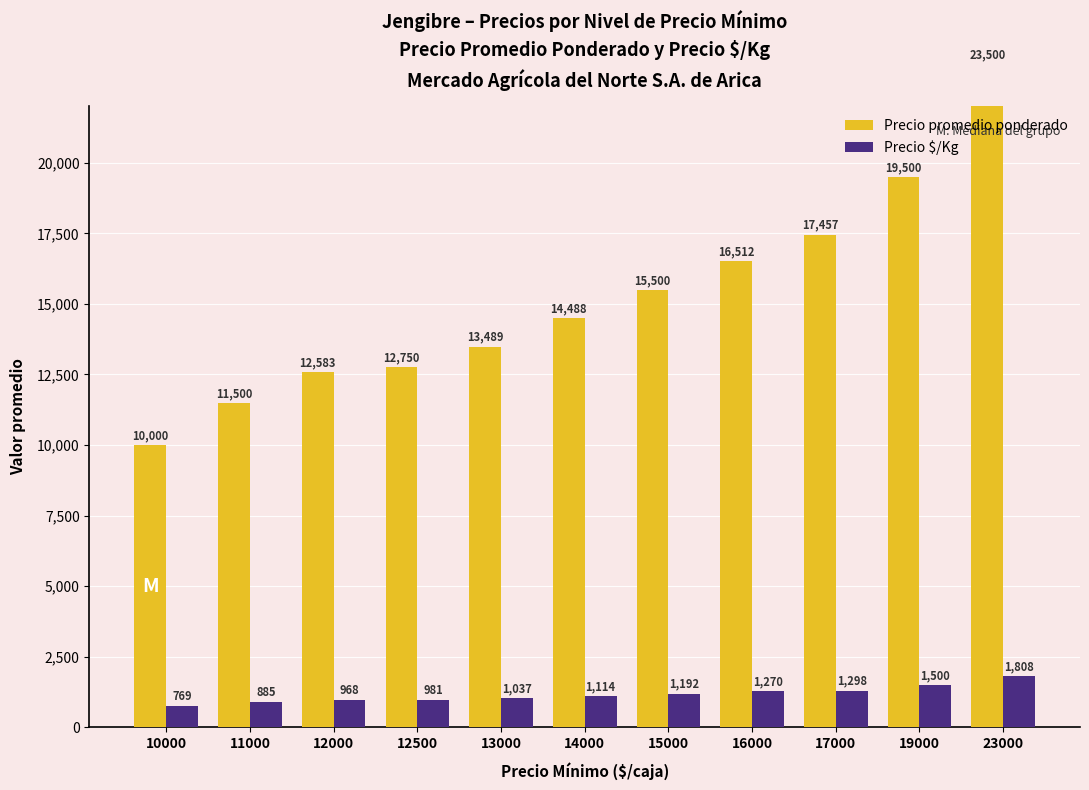

List the labels in order of Precio promedio ponderado value, largest first.

23000, 19000, 17000, 16000, 15000, 14000, 13000, 12500, 12000, 11000, 10000